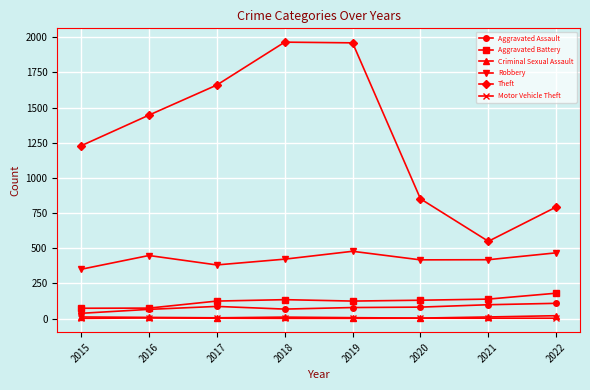

Does the chart display data point markers on the line(s)?

Yes